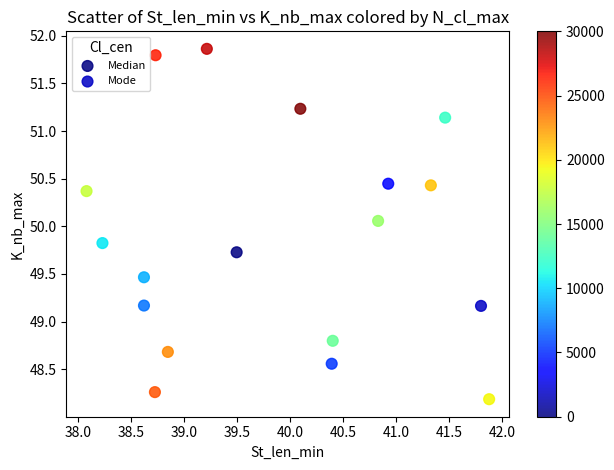

Which series reaches the minimum Y coordinate?

Mode